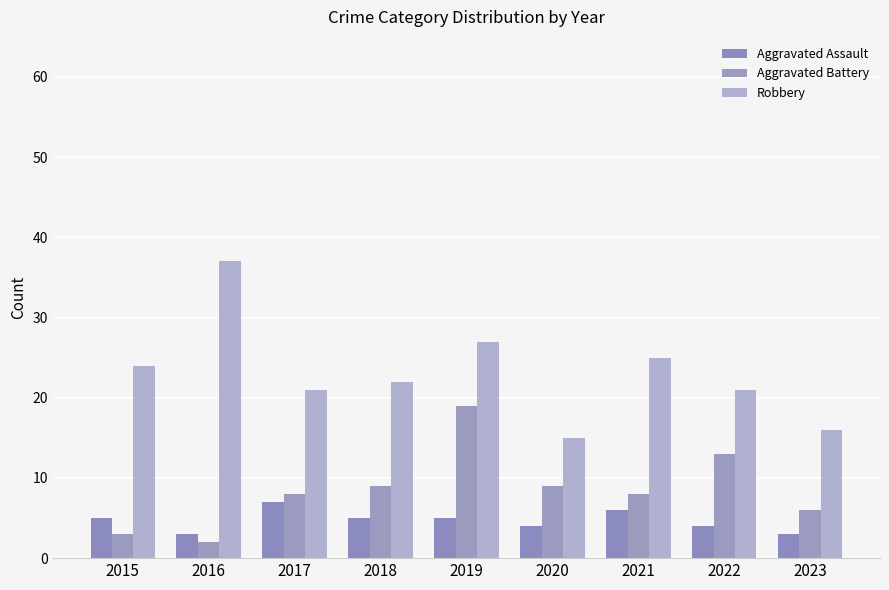

What is the sum of all Aggravated Battery values?

77